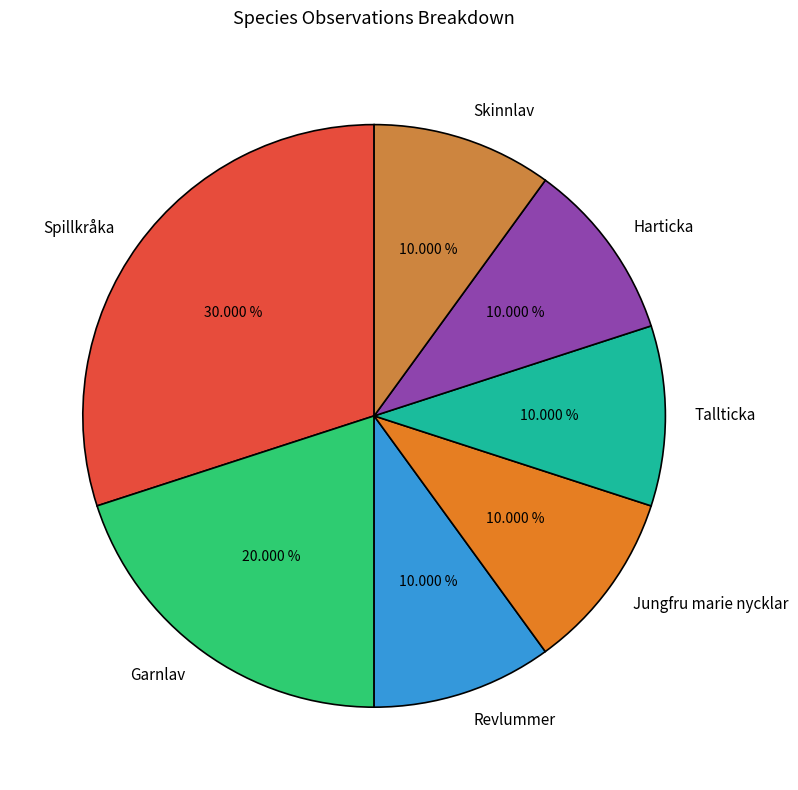

Is it true that Garnlav is 9% of the pie?

False